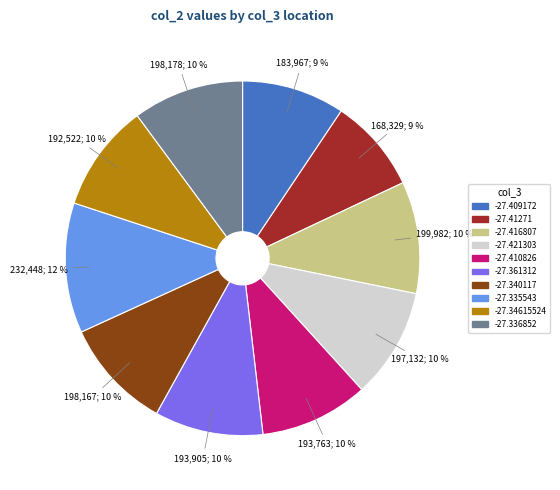

To the nearest percent, what is the average slice percentage?

10%